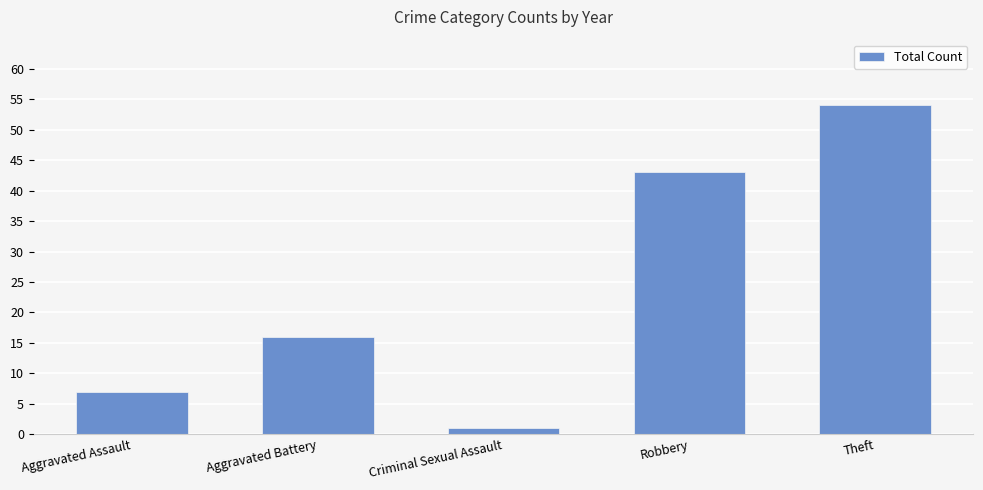

Is it true that the value at Aggravated Battery is 27?

False